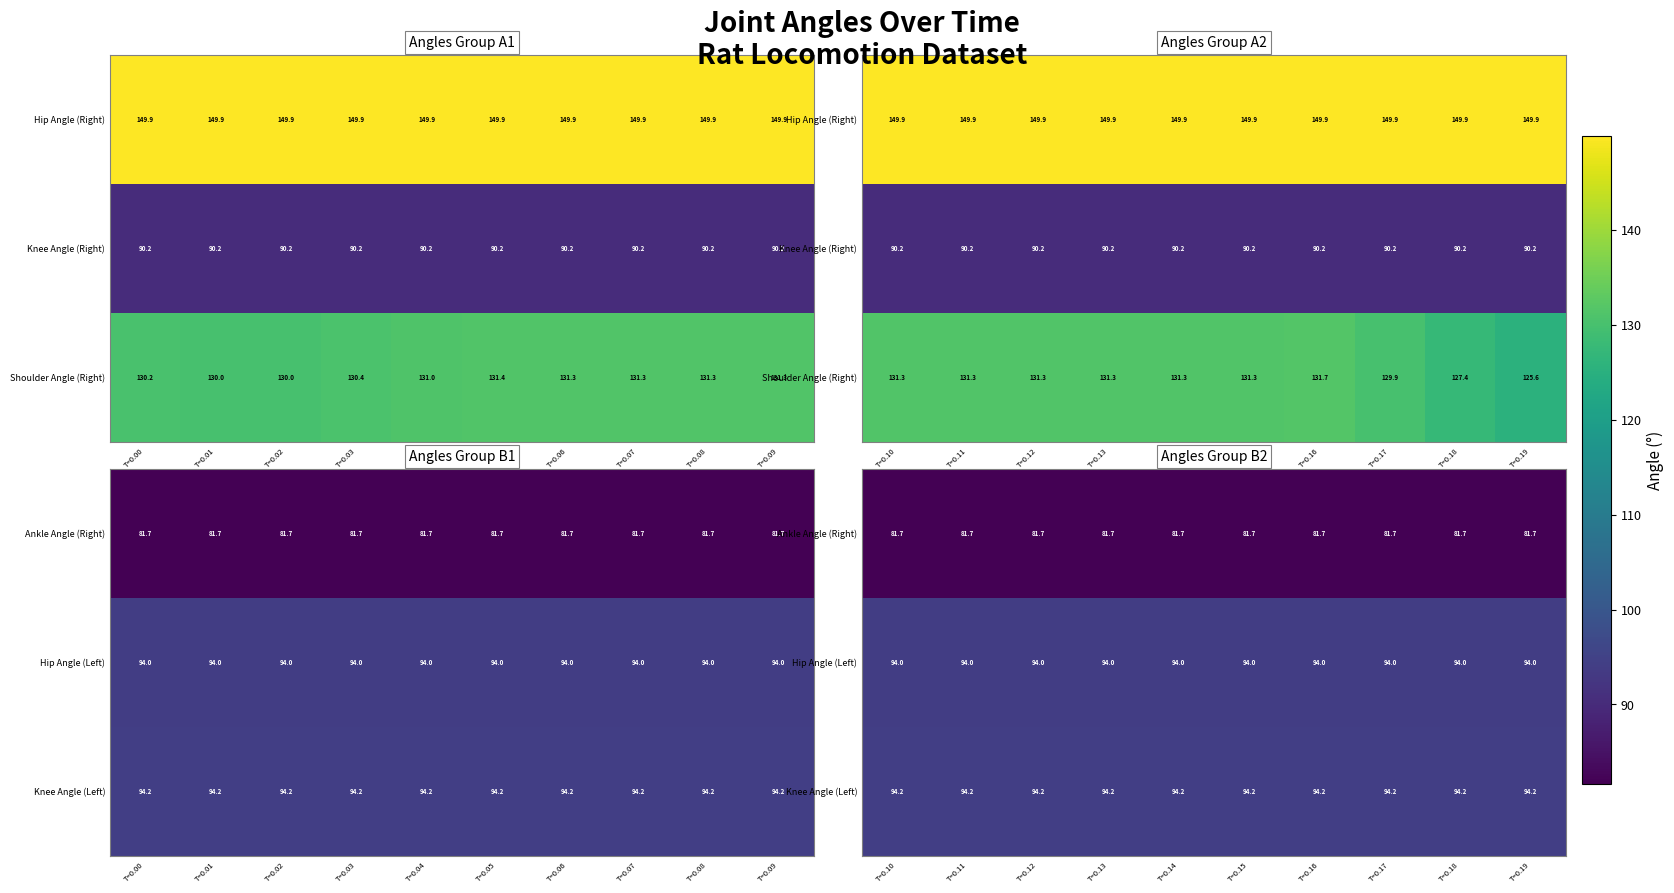

What value does the Knee Angle (Left) series have at T=0.17?

94.2